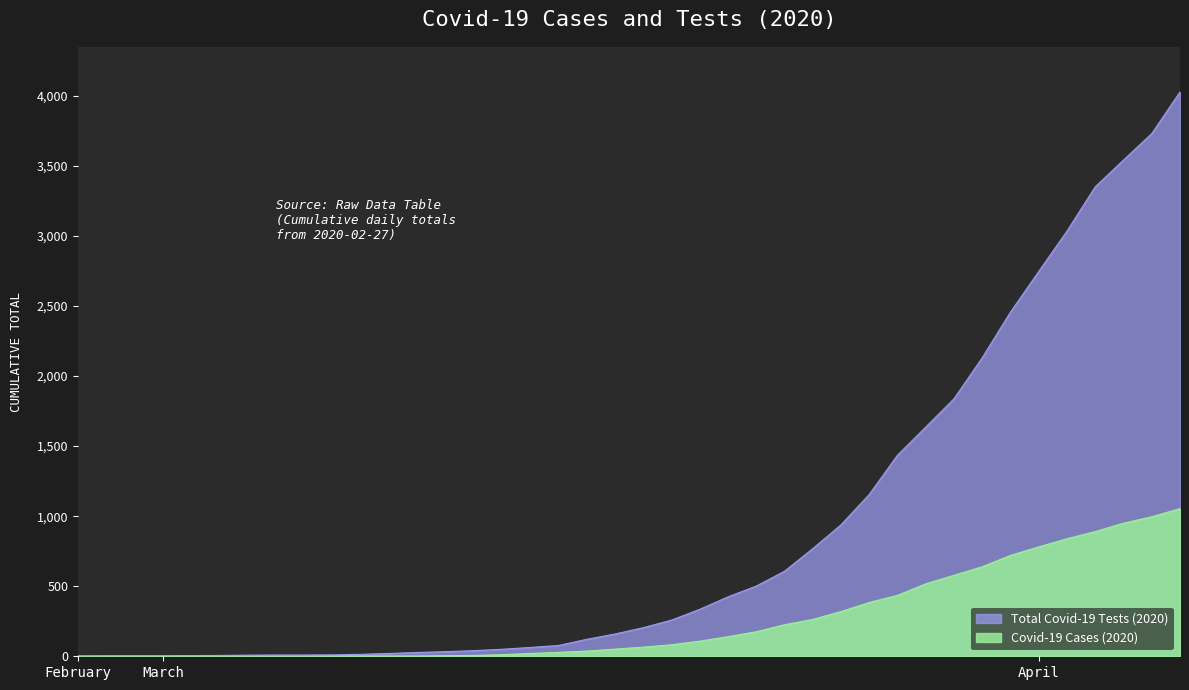

What is the difference between the highest and lowest values at 2020-03-19?

176